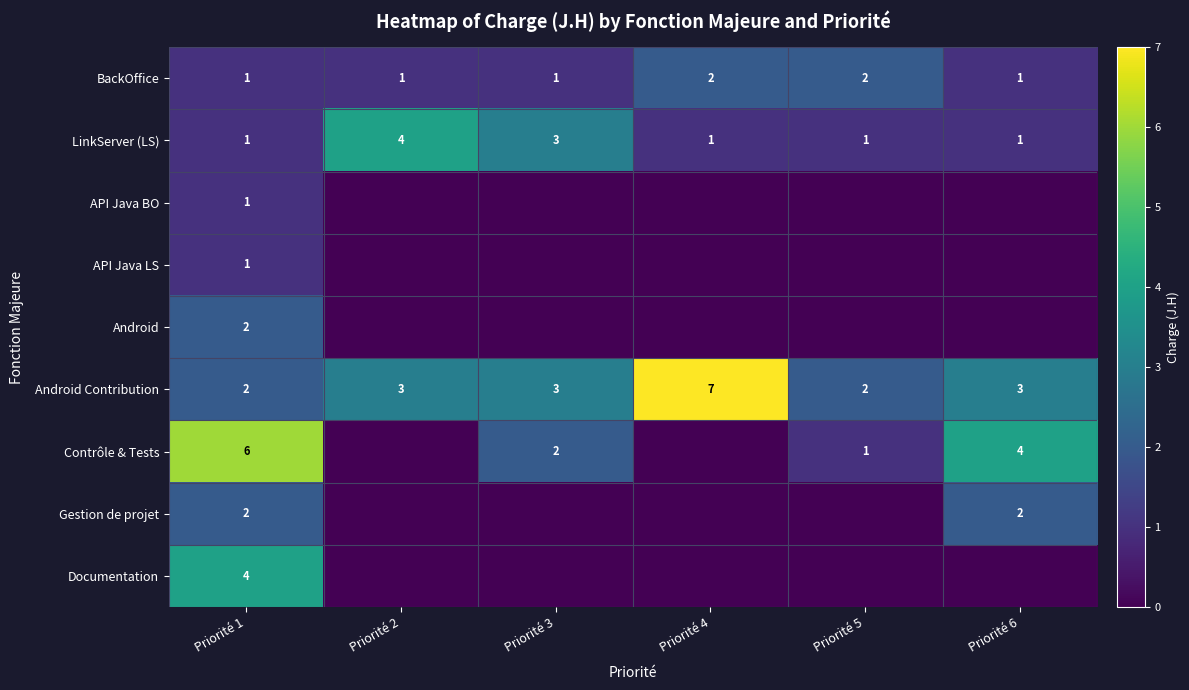

What is the sum of the LinkServer (LS) values at Priorité 3 and Priorité 6?

4